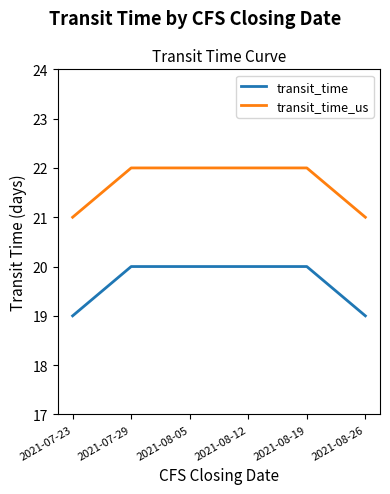

Reading left to right, what are all the values shown in this chart?

transit_time: 19	20	20	20	20	19
transit_time_us: 21	22	22	22	22	21